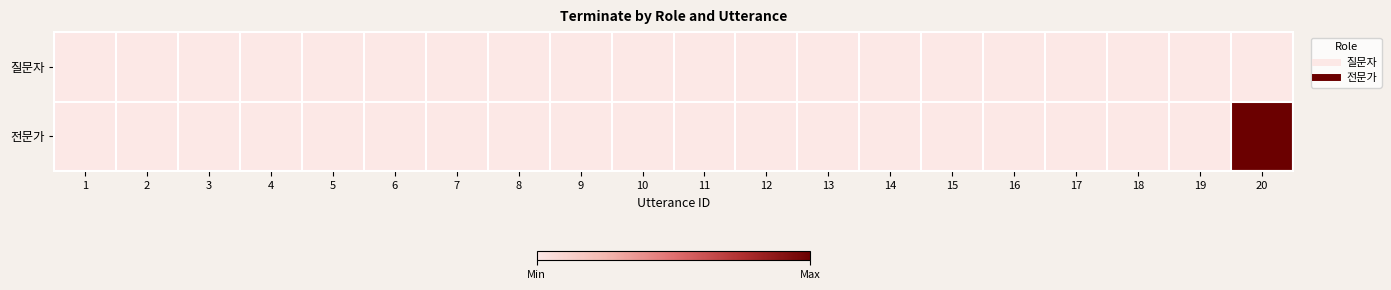

At how many categories does at least one series exceed 0?

1